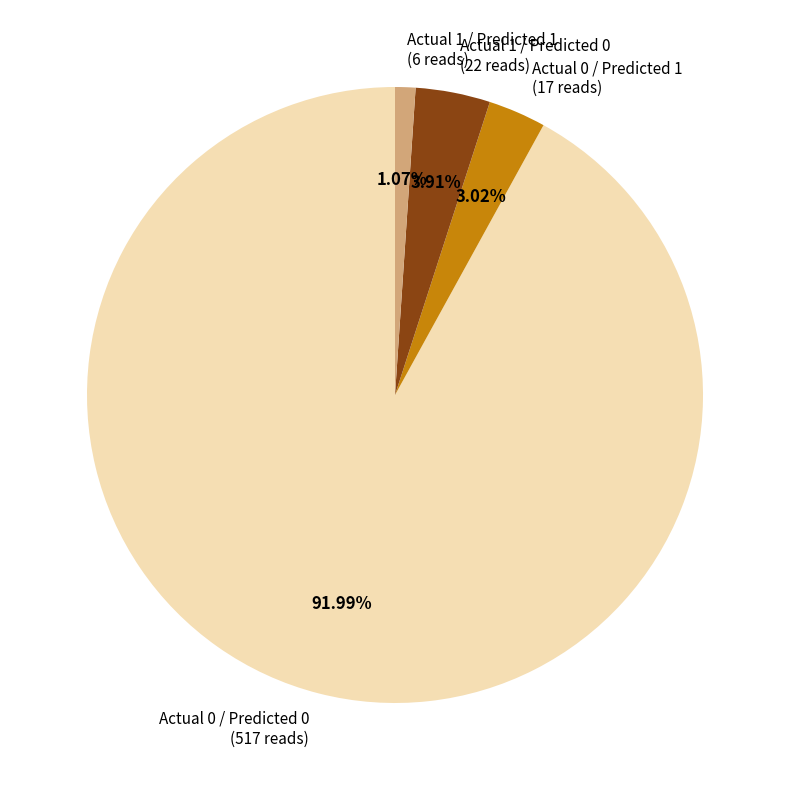

To the nearest percent, what portion does Actual 0 / Predicted 1 represent?

3%